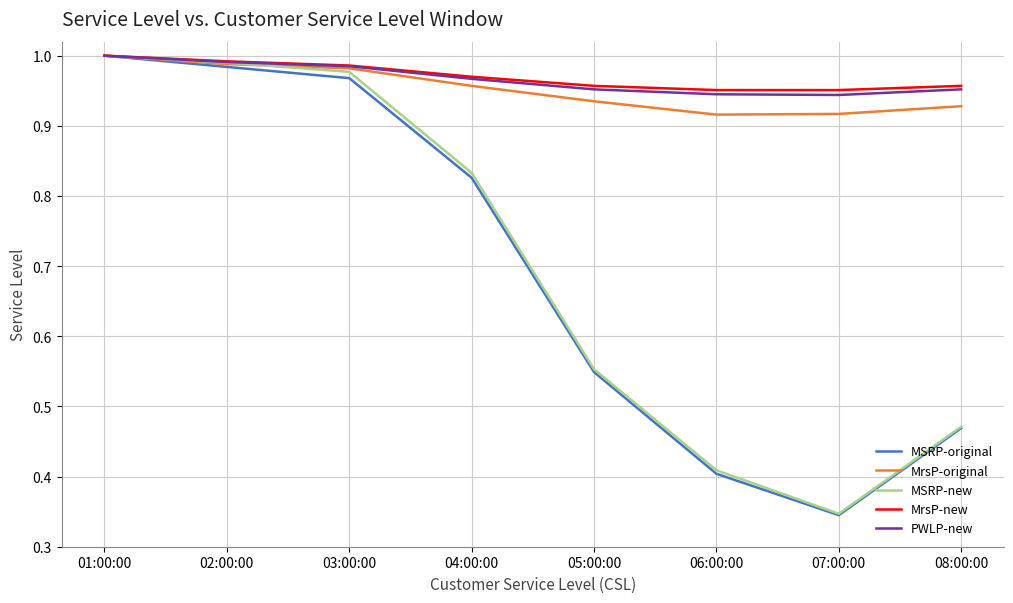

The value of MrsP-new at 07:00:00 is 1.0. True or false?

True